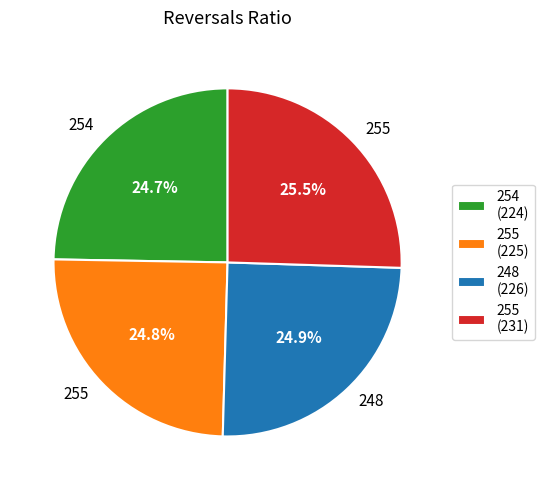

Approximately how many times larger is the value at 255 (225) compared to 248 (226)?

1.0